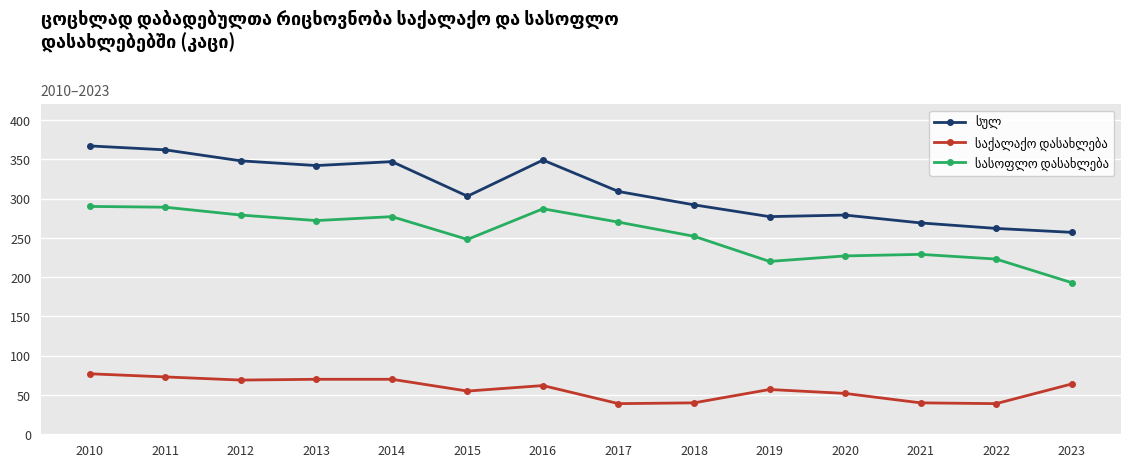

What is the maximum value shown in the chart?

367